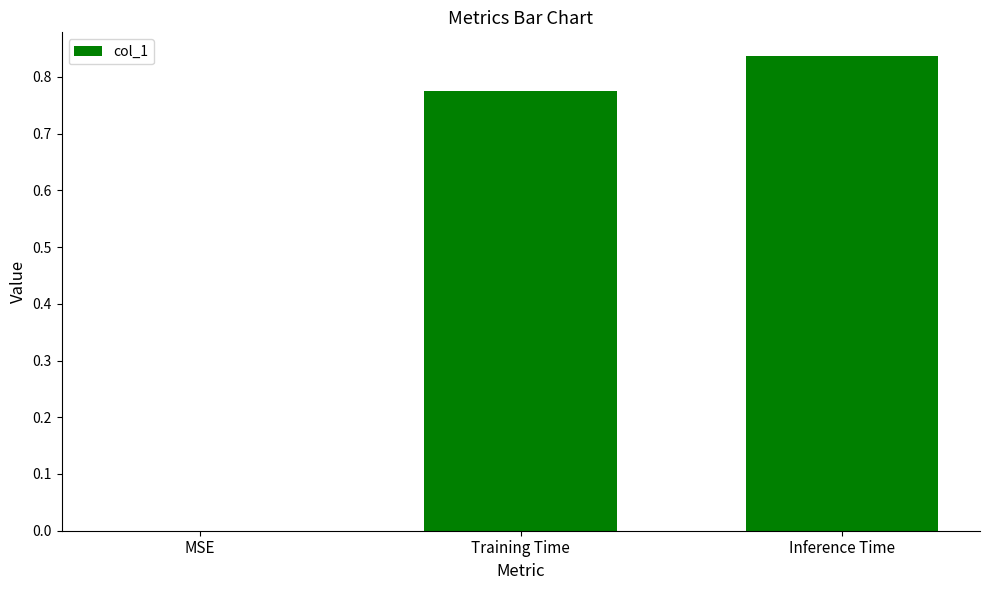

True or false: the data shows 0.5 at Training Time.

False